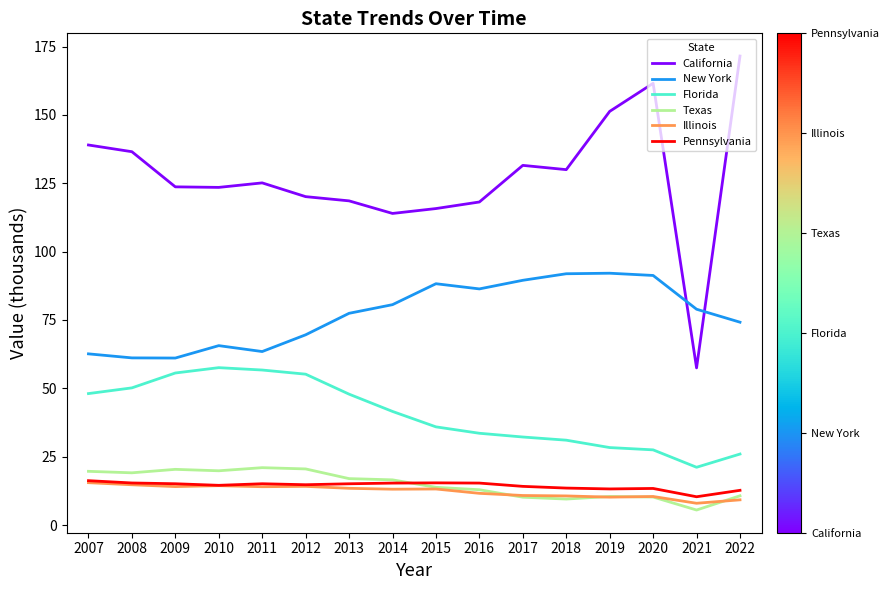

Which series has the largest range (max minus min)?

California